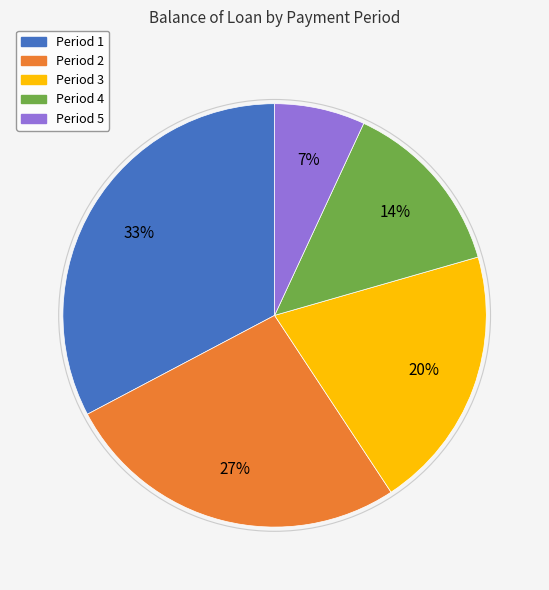

Does any single category account for the majority?

No